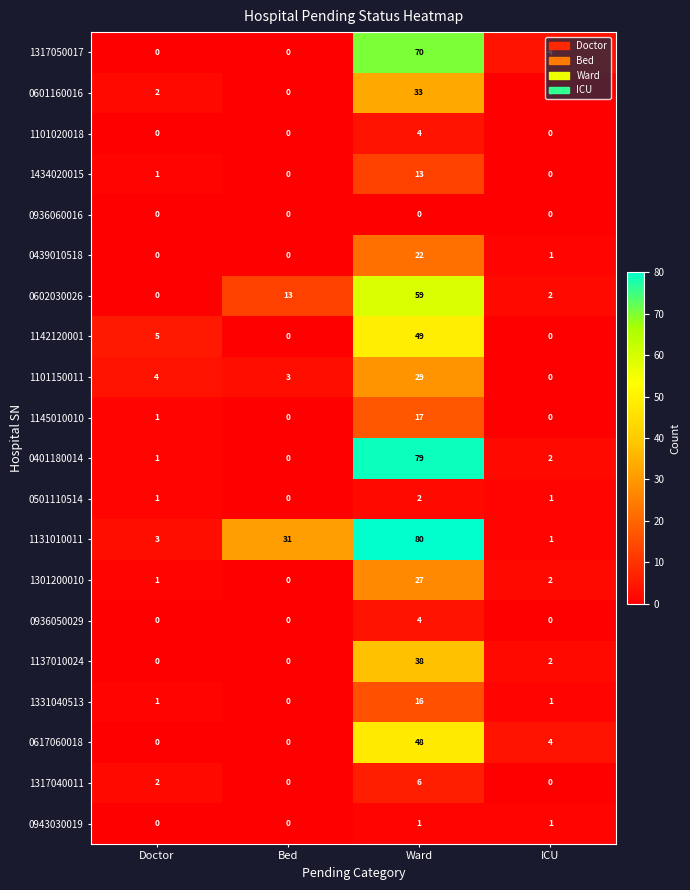

What is the total value across all series at Bed?

47